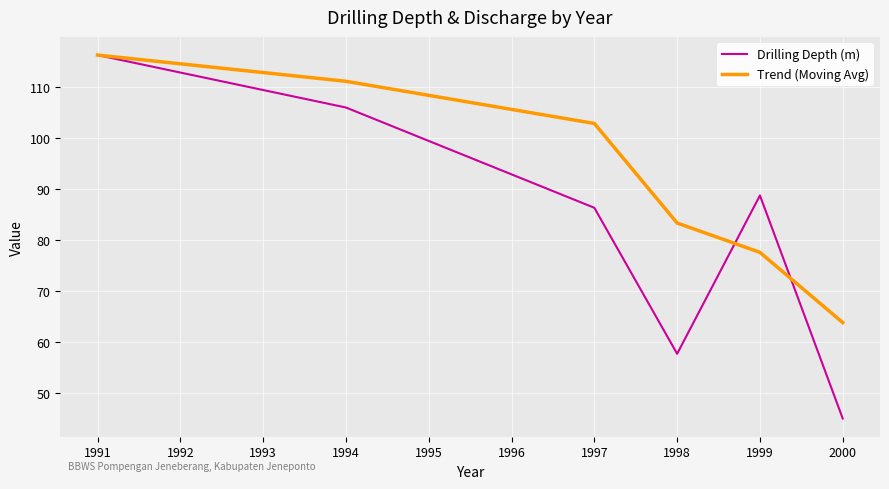

Reading right to left, transcribe all the data shown in this chart.

Drilling Depth (m): 45.0	88.8	57.7	86.3	106.0	116.3
Trend (Moving Avg): 63.8	77.6	83.3	102.9	111.1	116.3